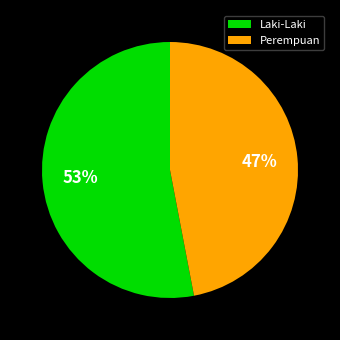

Rank the categories by value from highest to lowest.

Laki-Laki, Perempuan